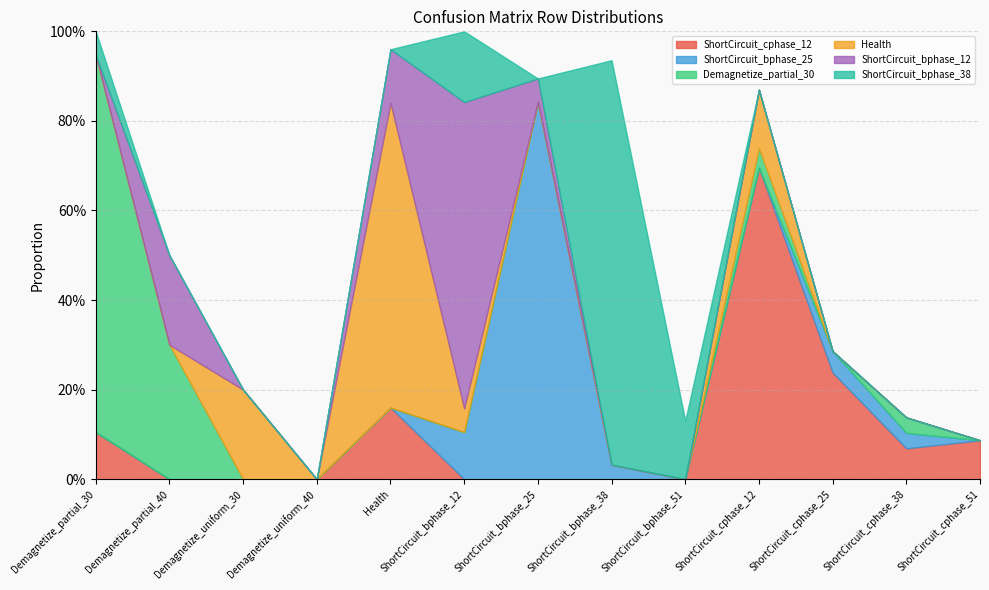

What is the total value across all series at ShortCircuit_cphase_38?

0.1